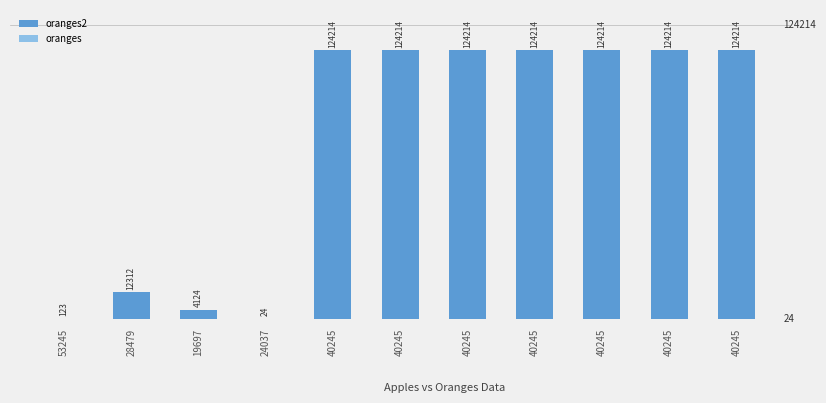

Is the value of oranges at 28479 greater than the value of oranges2 at 40245?

No